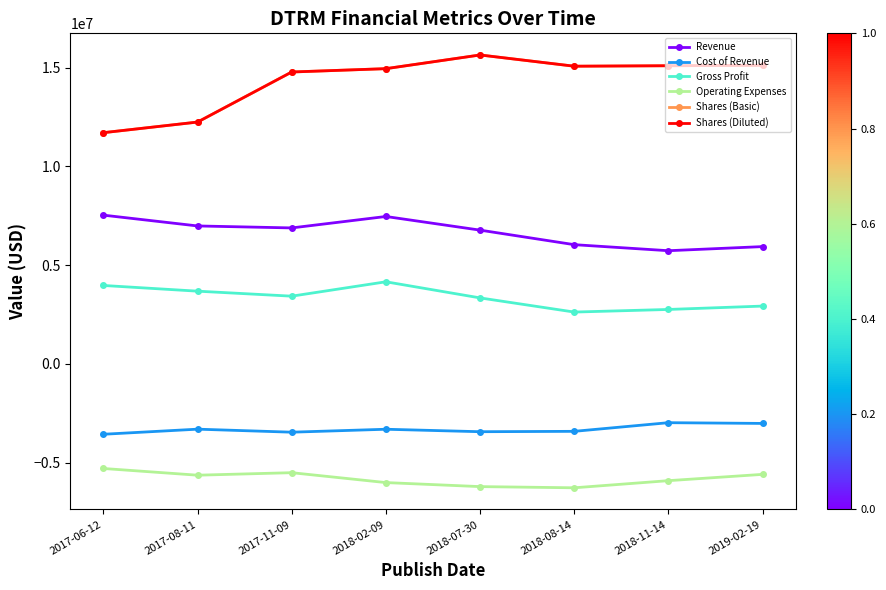

Which category has the lowest value in the Operating Expenses series?

2018-08-14